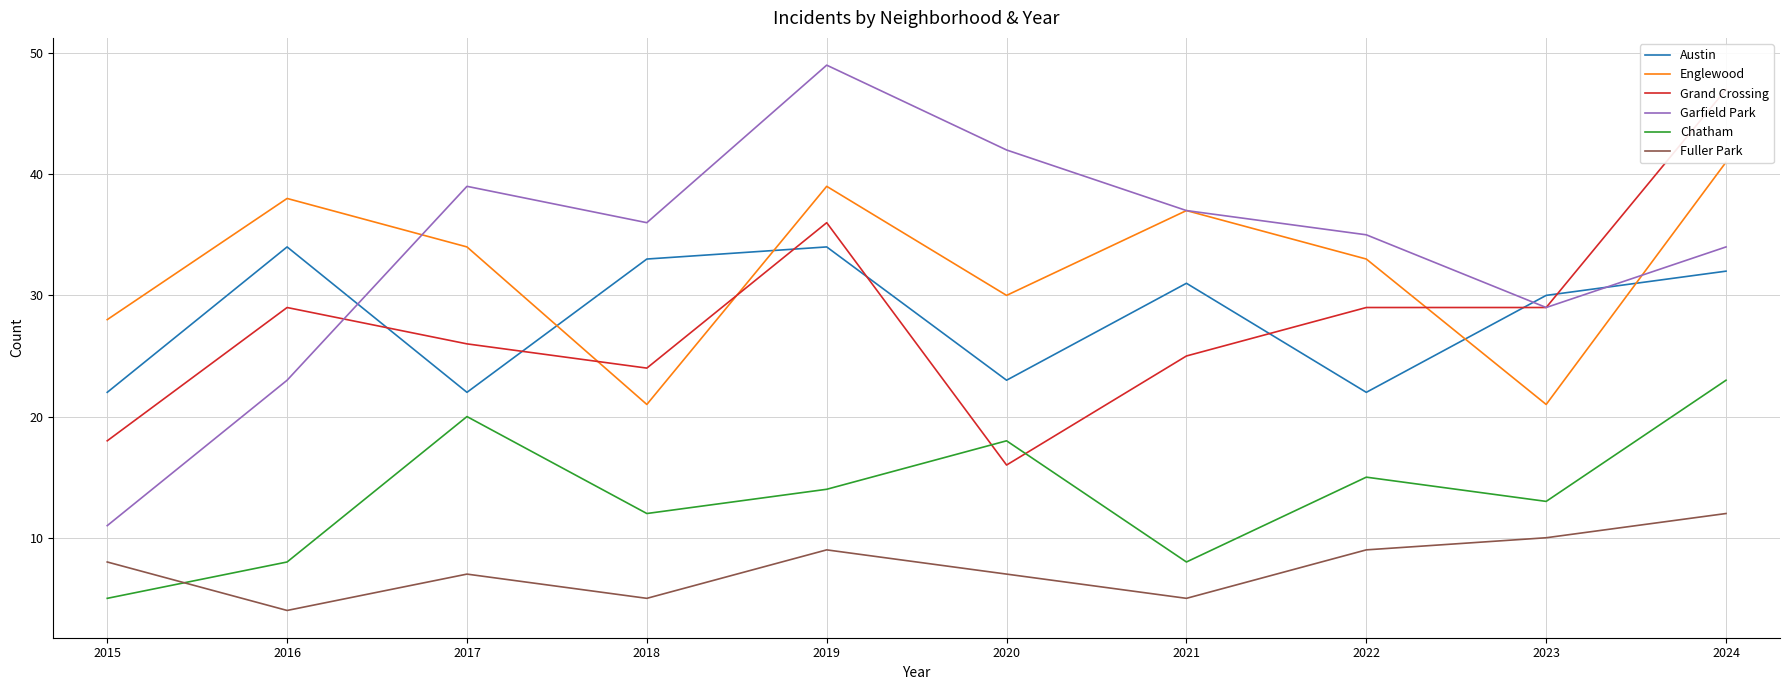

Which series changed the most between 2019 and 2024?

Garfield Park